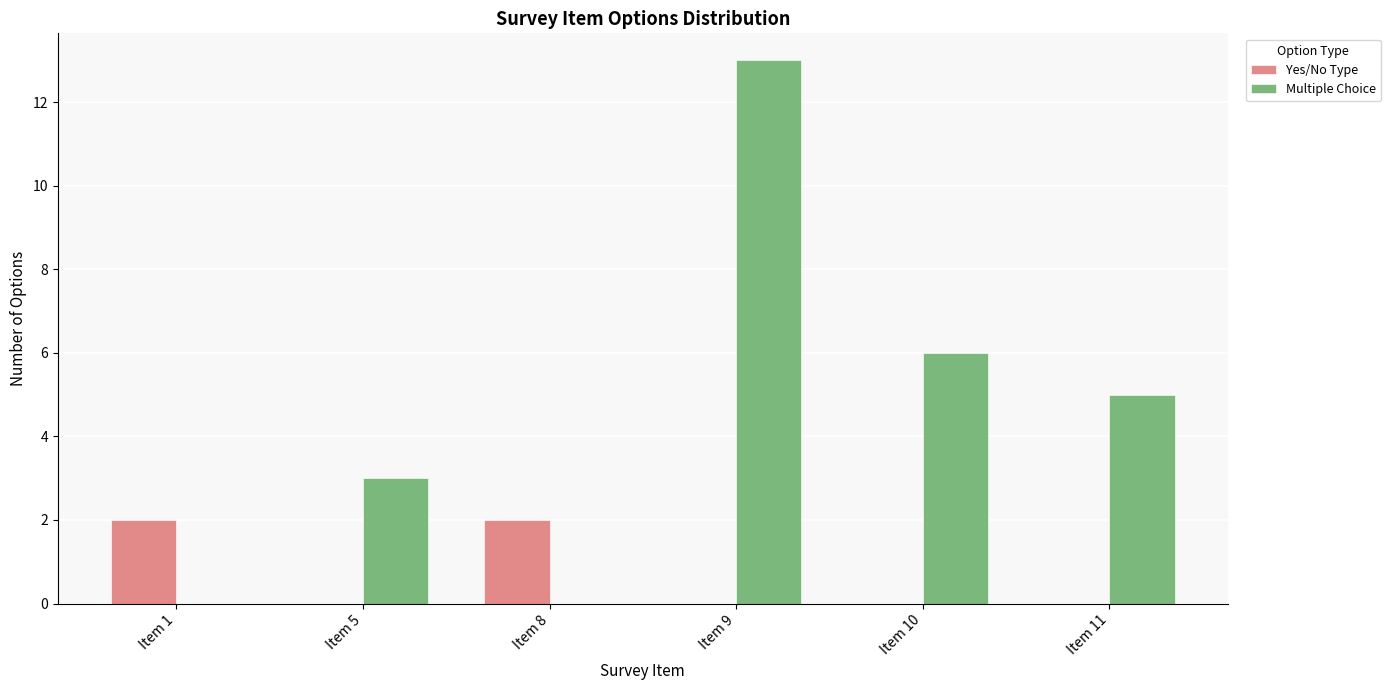

What is the total value across all series at Item 8?

2